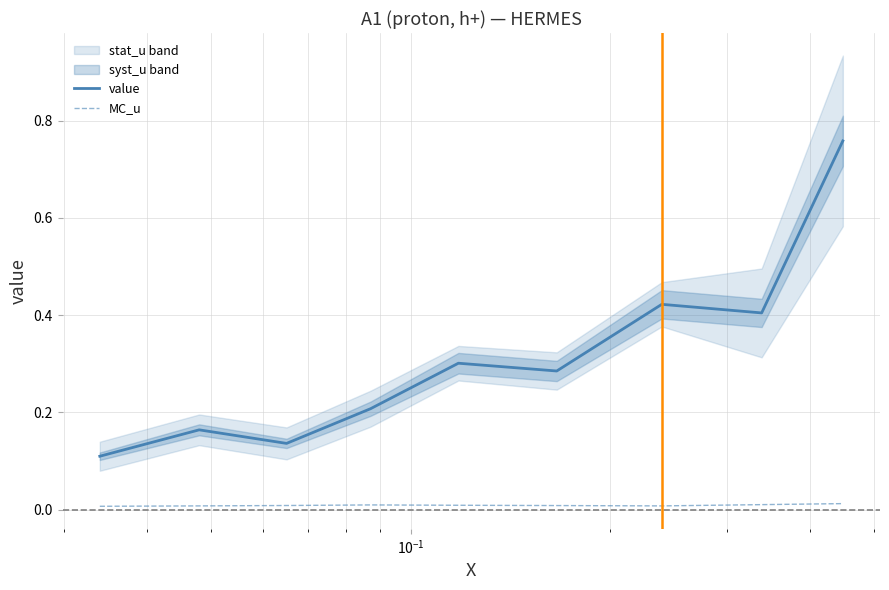

True or false: value and MC_u cross at least once.

False